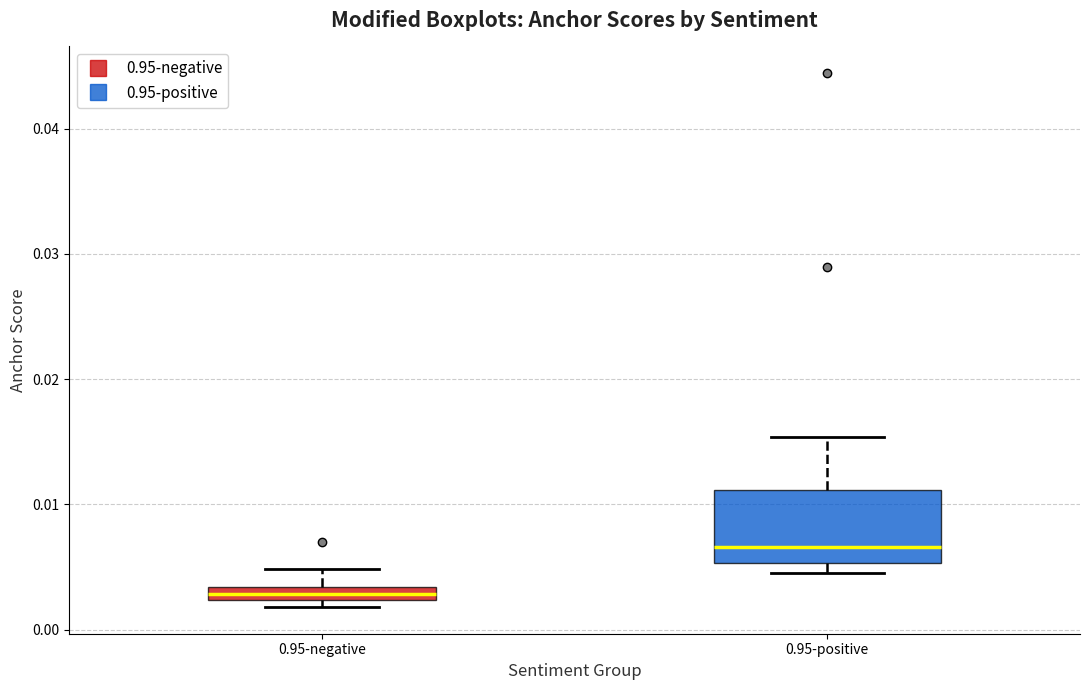

Which box is the tallest, from its lower edge to its upper edge?

0.95-positive